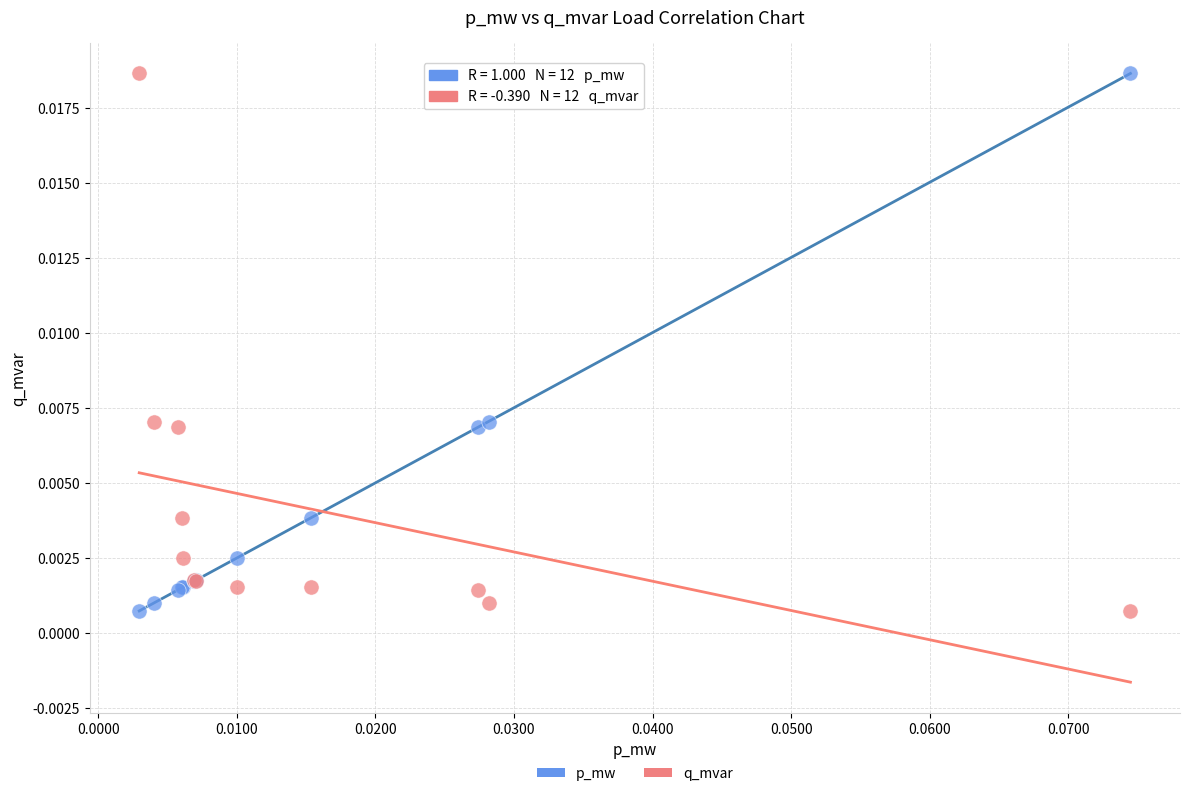

What are all the series names shown in the legend?

p_mw, q_mvar